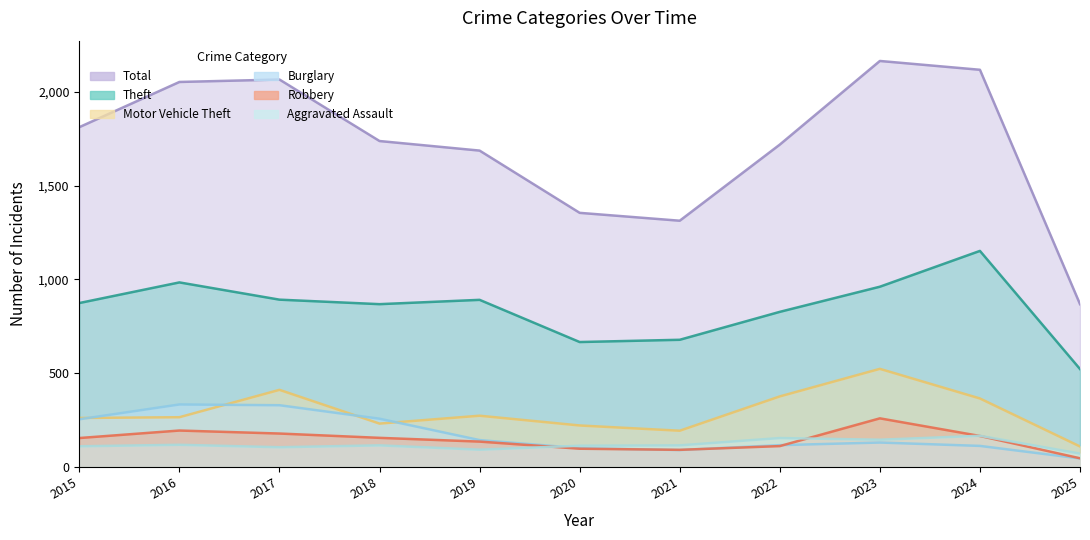

The value of Aggravated Assault at 2024 is 80. True or false?

False